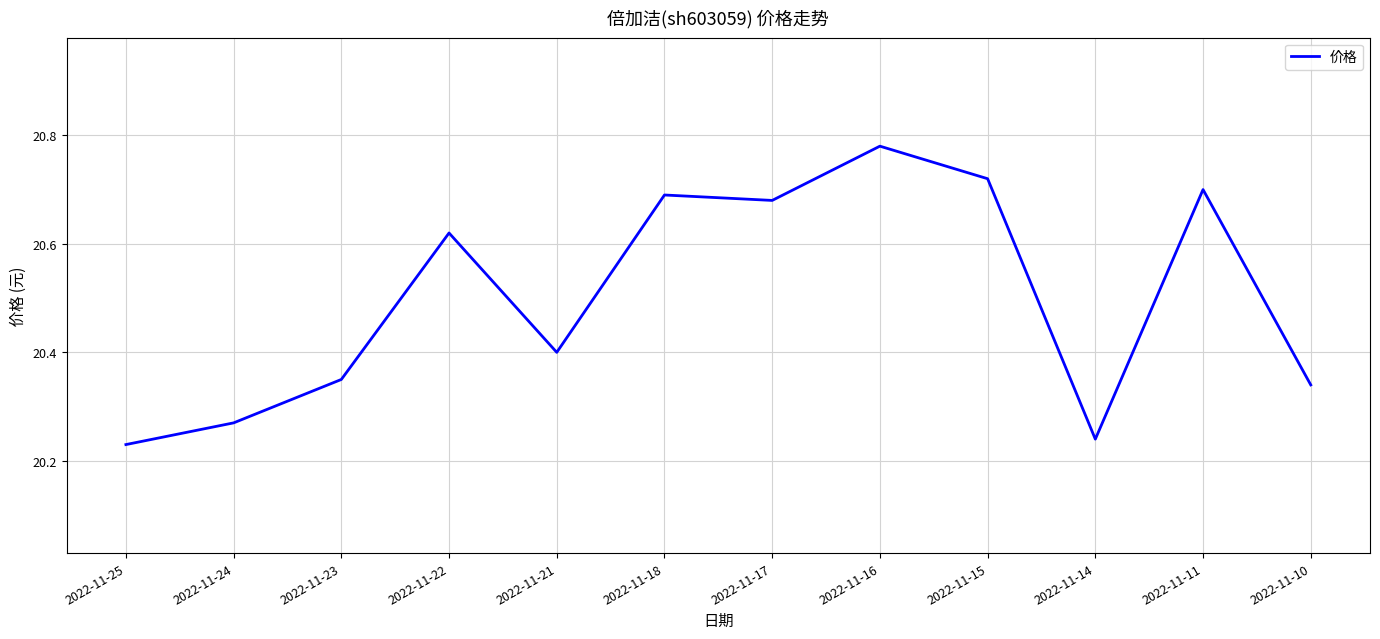

The value at 2022-11-25 is 4.3. True or false?

False